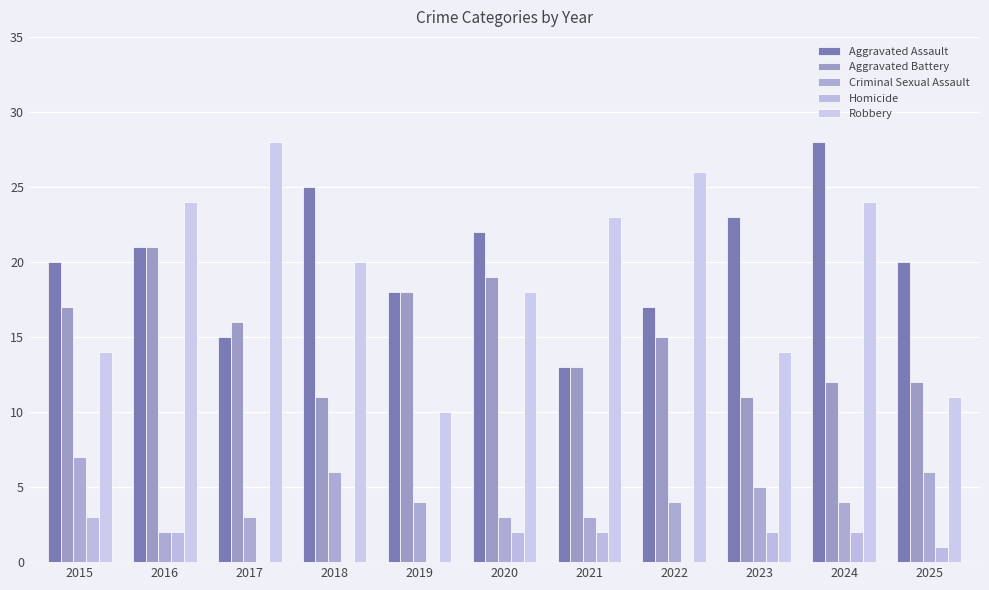

Reading left to right, list all the values displayed in this chart.

Aggravated Assault: 2015=20	2016=21	2017=15	2018=25	2019=18	2020=22	2021=13	2022=17	2023=23	2024=28	2025=20
Aggravated Battery: 2015=17	2016=21	2017=16	2018=11	2019=18	2020=19	2021=13	2022=15	2023=11	2024=12	2025=12
Criminal Sexual Assault: 2015=7	2016=2	2017=3	2018=6	2019=4	2020=3	2021=3	2022=4	2023=5	2024=4	2025=6
Homicide: 2015=3	2016=2	2017=0	2018=0	2019=0	2020=2	2021=2	2022=0	2023=2	2024=2	2025=1
Robbery: 2015=14	2016=24	2017=28	2018=20	2019=10	2020=18	2021=23	2022=26	2023=14	2024=24	2025=11